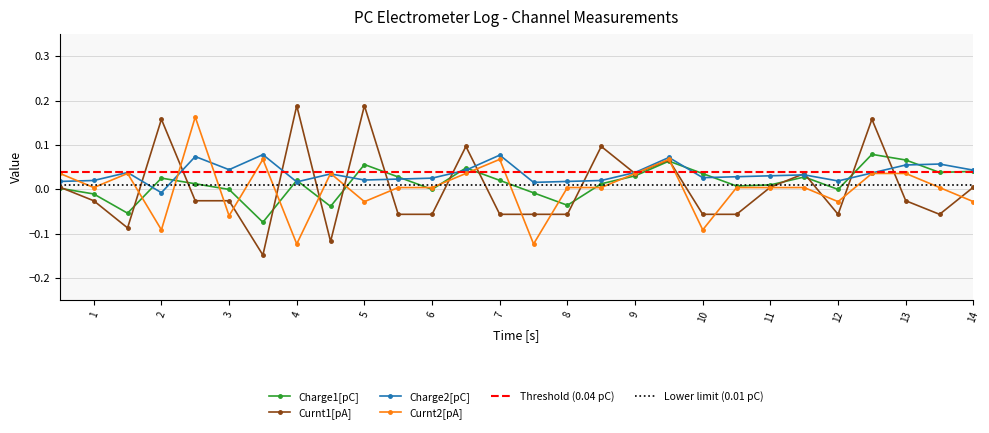

True or false: Curnt1[pA] has a value of 0.1 at 5.

False